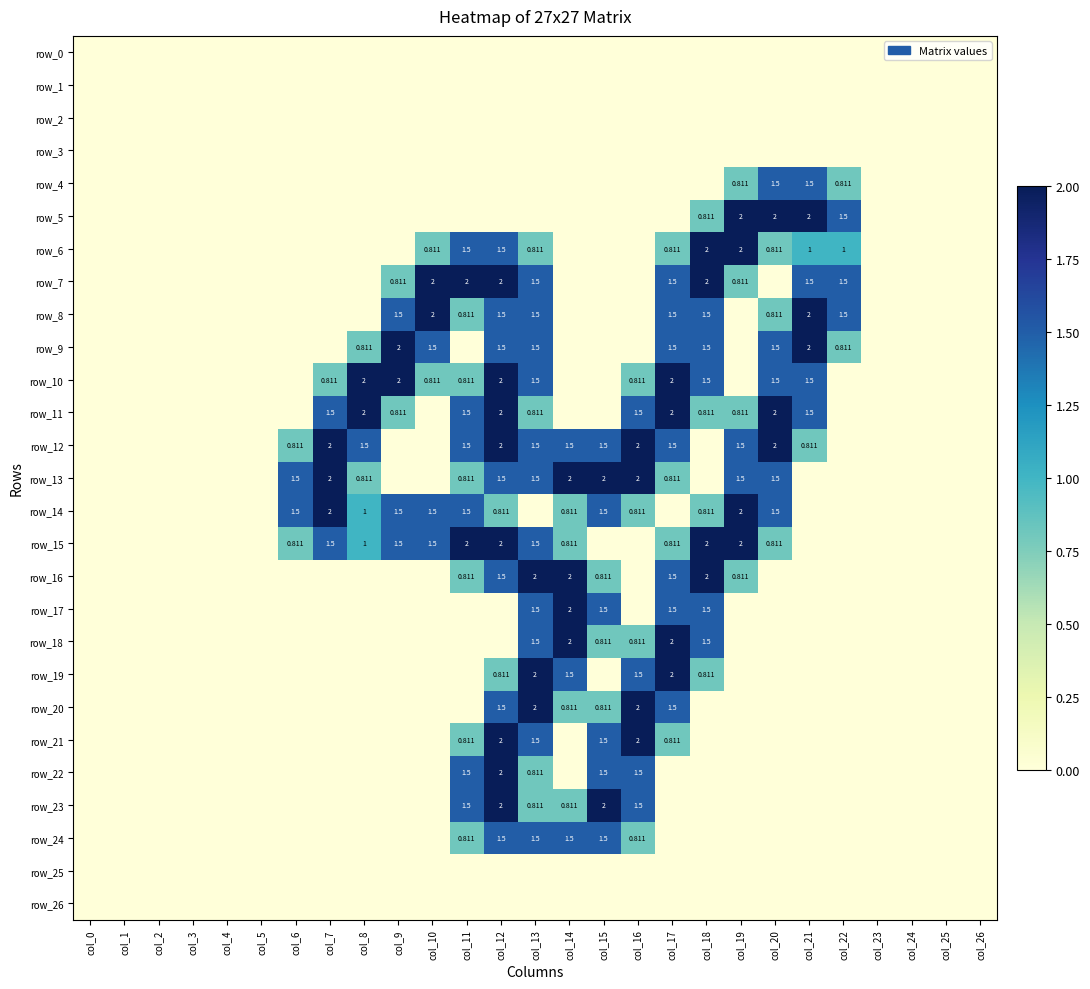

What is the spread (max minus min) of values at col_17?

2.0